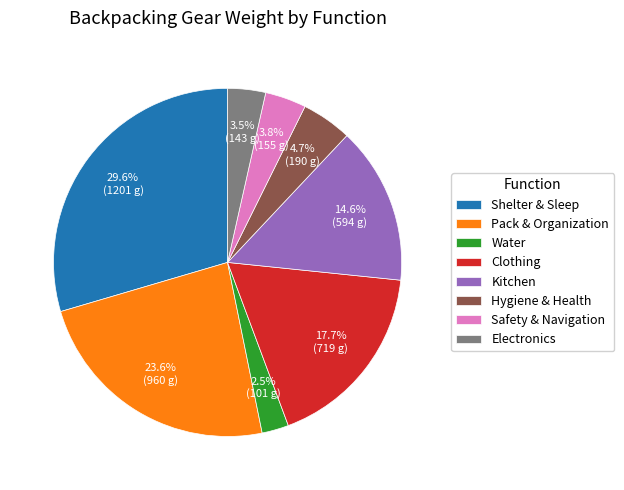

What portion of the pie excludes Safety & Navigation?

96.2%